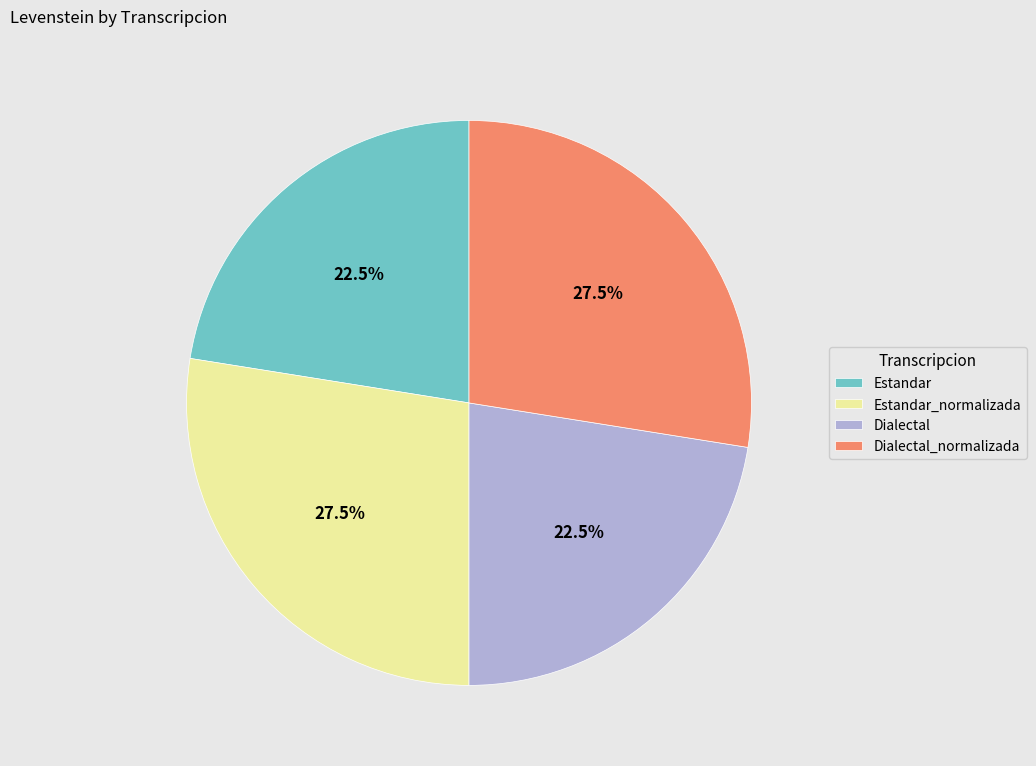

Does Dialectal account for over 50% of the chart?

No